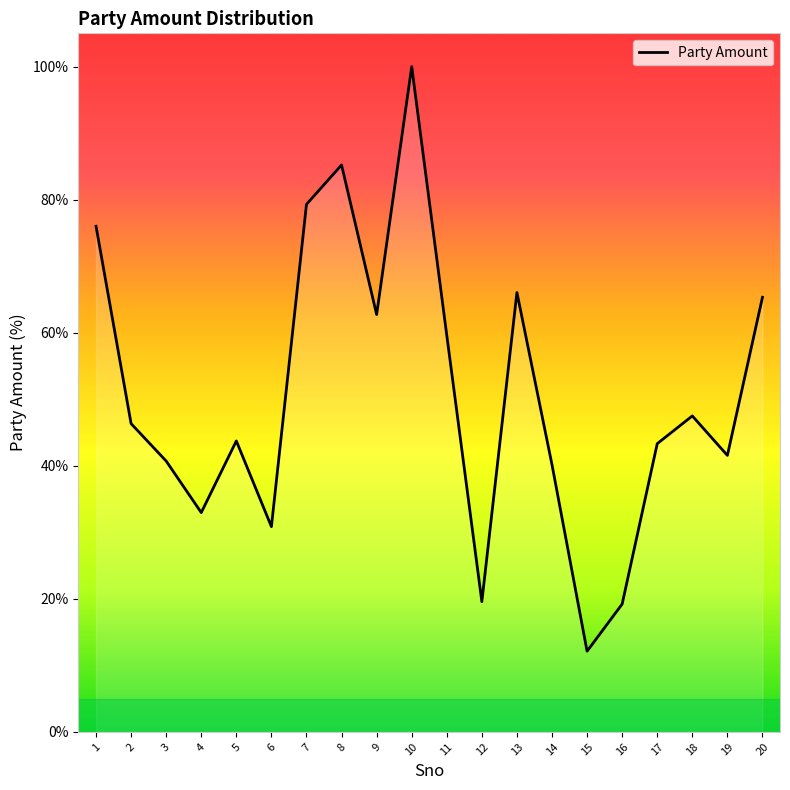

What is the difference between the second highest and second lowest values?

66.0